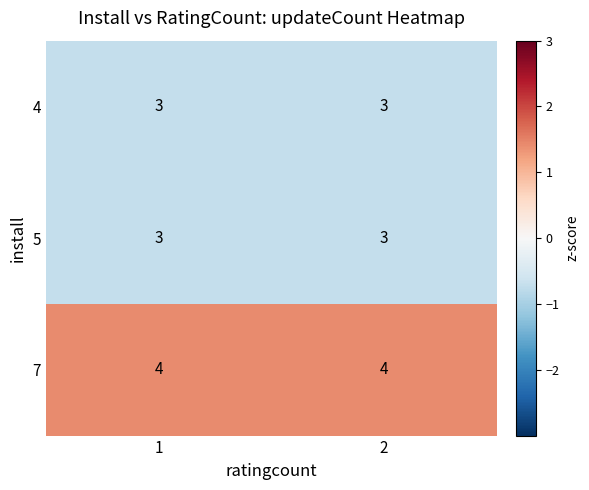

What is the sum of all 7 values?

8